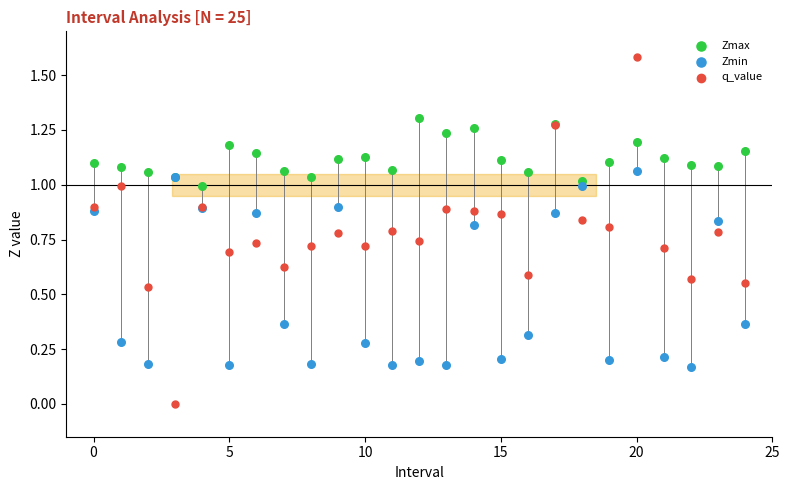

Which series has the widest spread of Y values?

q_value